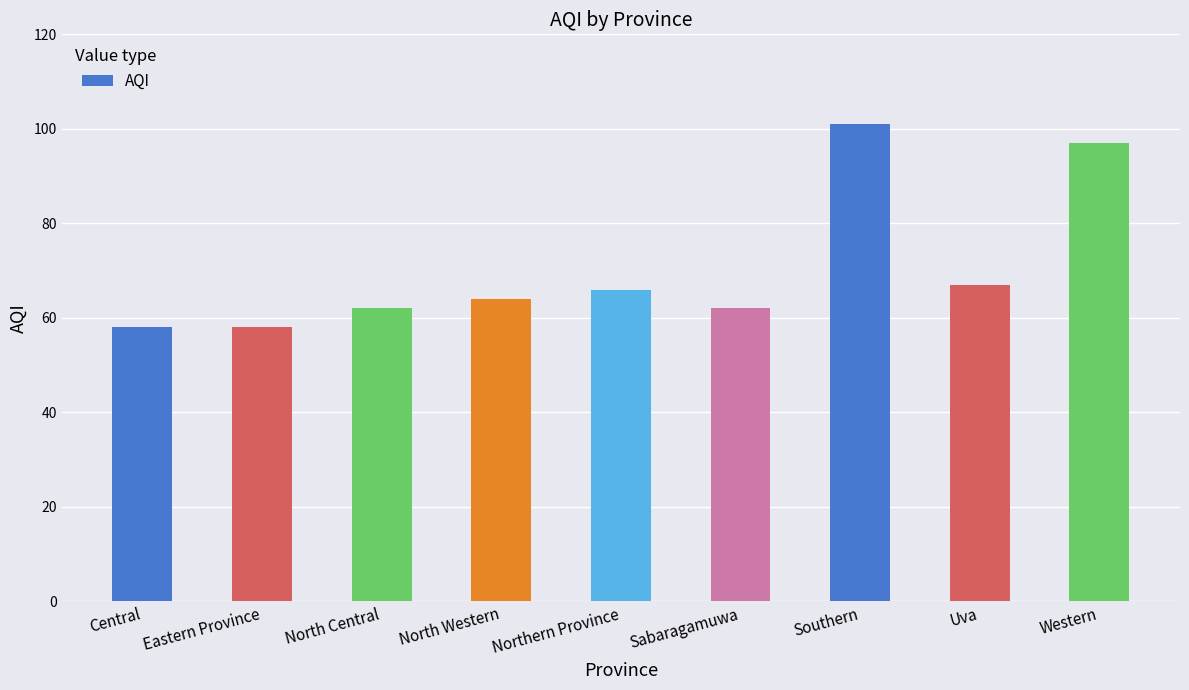

Is it true that the value at Uva is 67?

True